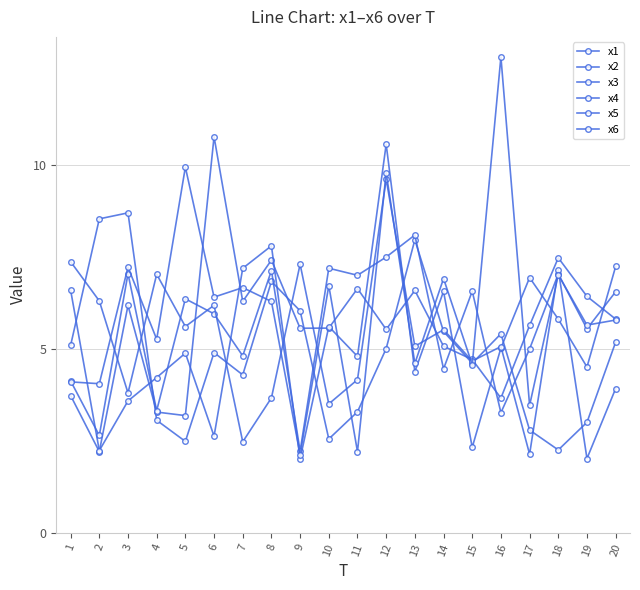

How many series are shown in this chart?

6